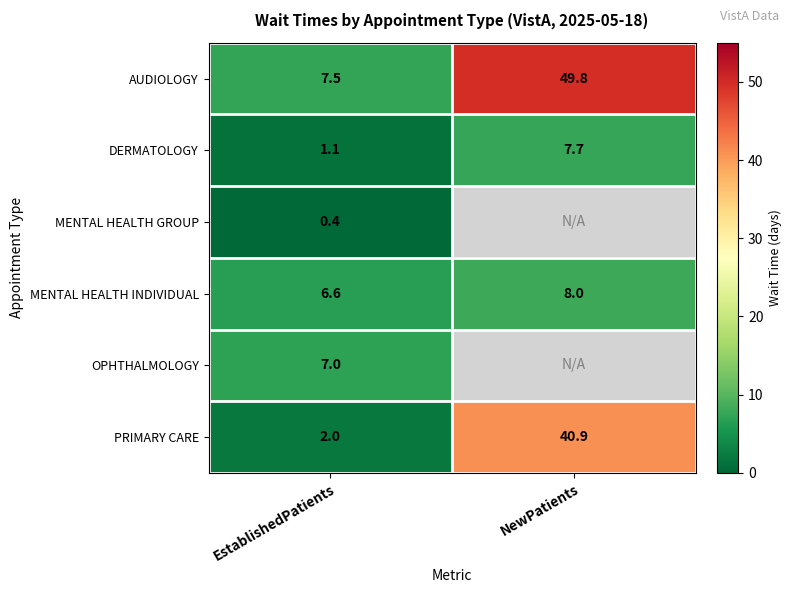

How many categories are shown in the chart?

2